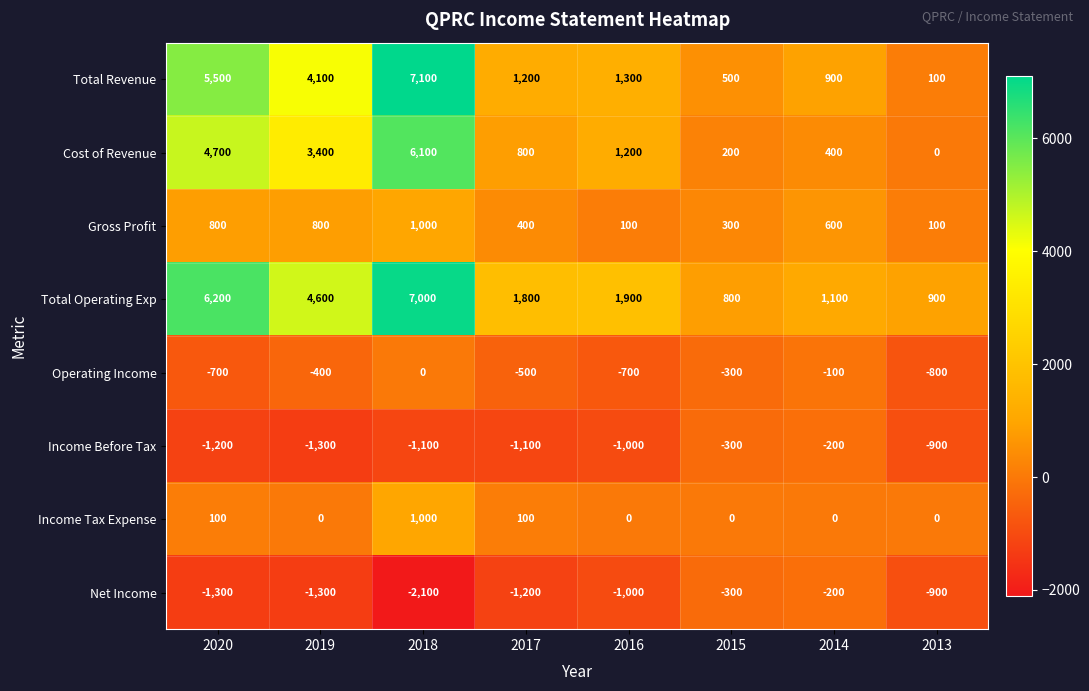

How many data points does each series have?

8